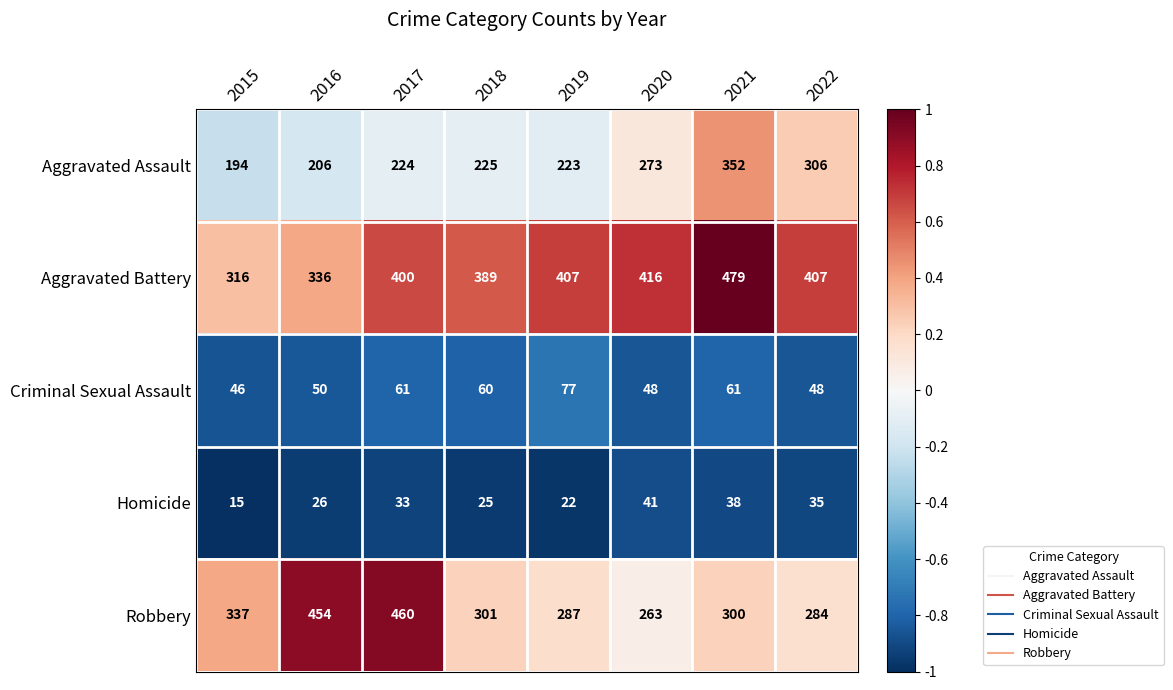

The value of Homicide at 2022 is 8. True or false?

False